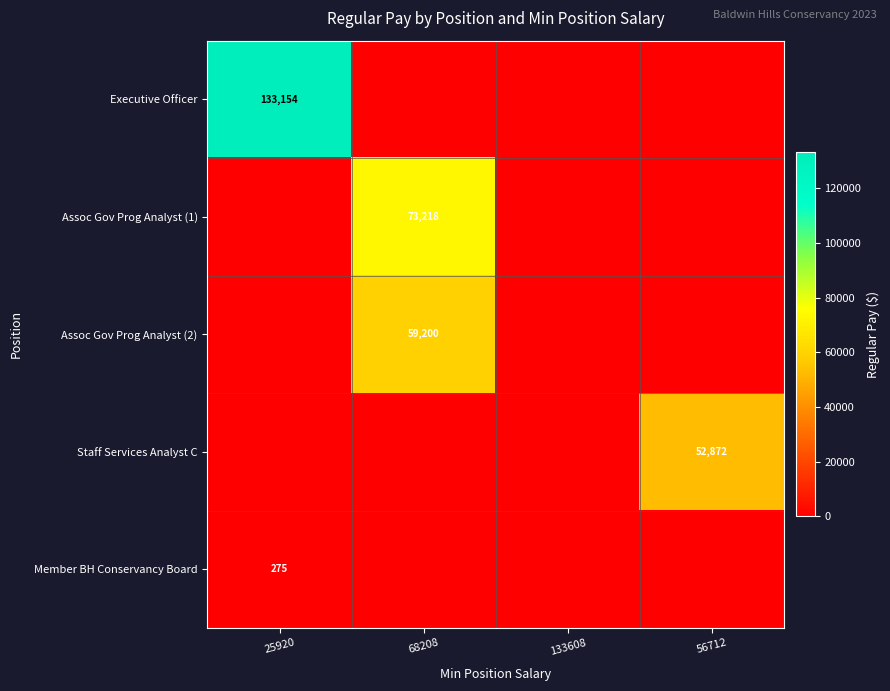

The value of Assoc Gov Prog Analyst (2) at 68208 is 59200. True or false?

True